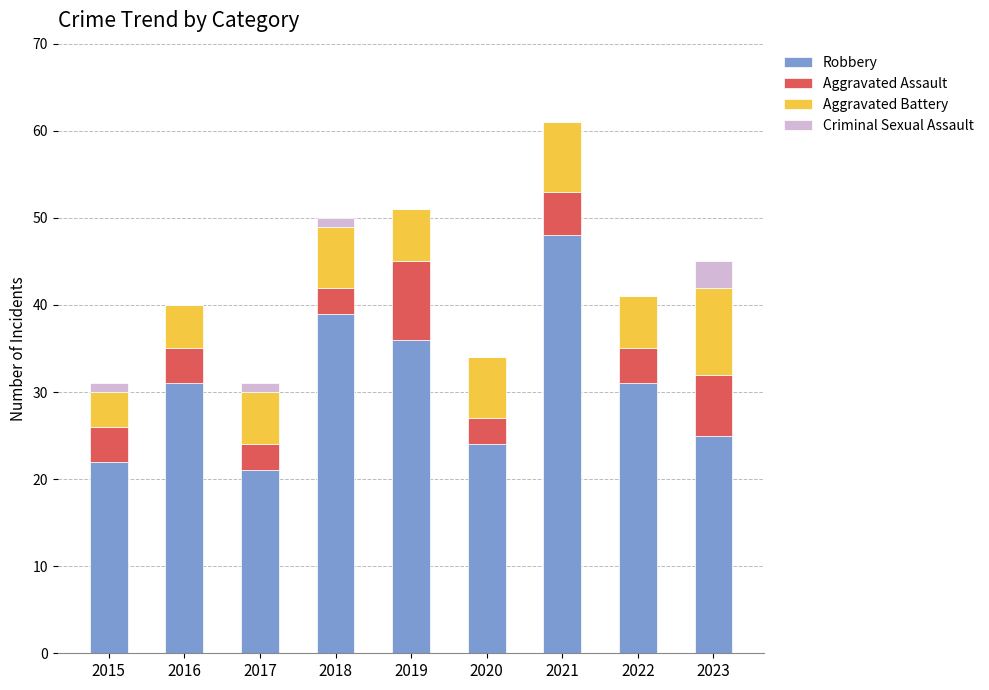

At which label does Robbery reach its peak?

2021